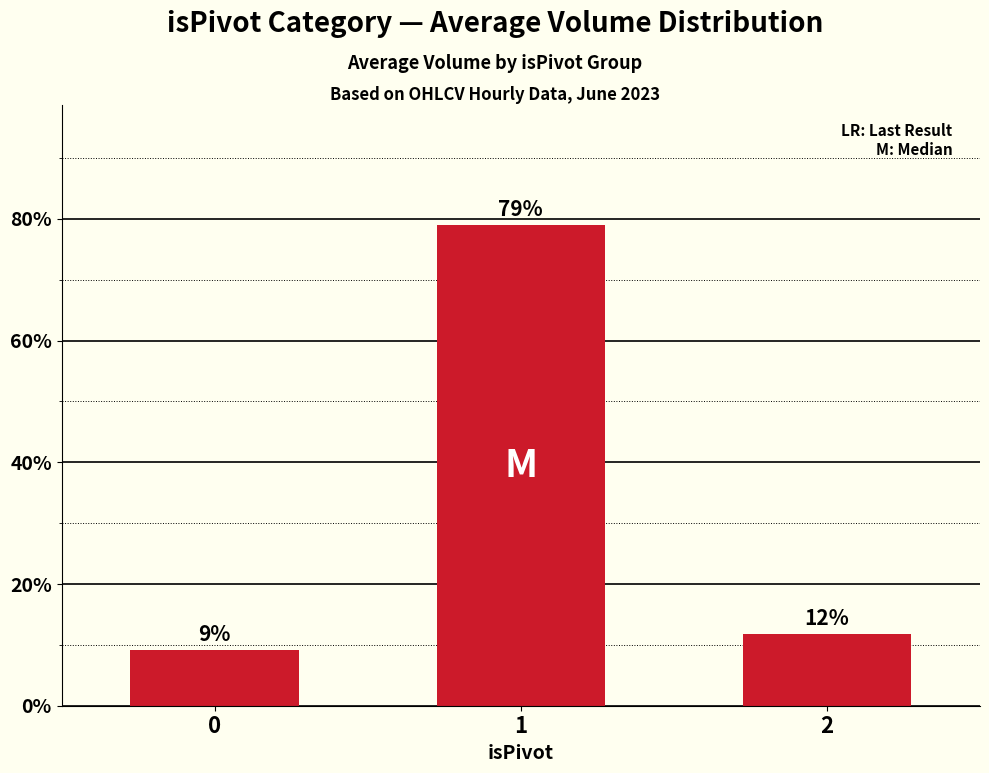

Which has a higher value, 0 or 2?

2